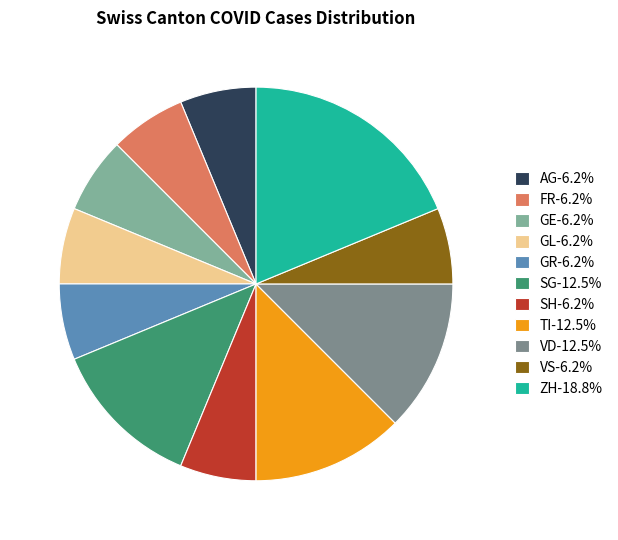

Does SG-12.5% account for over 50% of the chart?

No